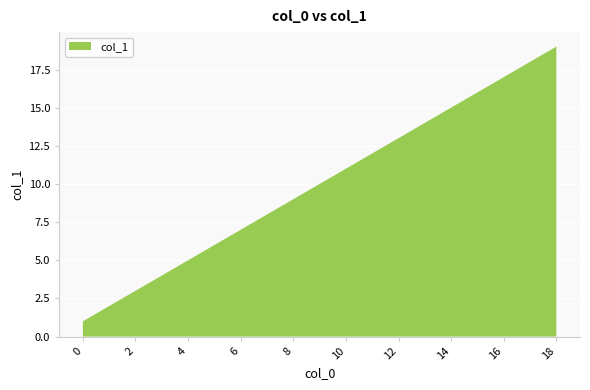

Reading right to left, extract all data points from this chart.

18=19	16=17	14=15	12=13	10=11	8=9	6=7	4=5	2=3	0=1